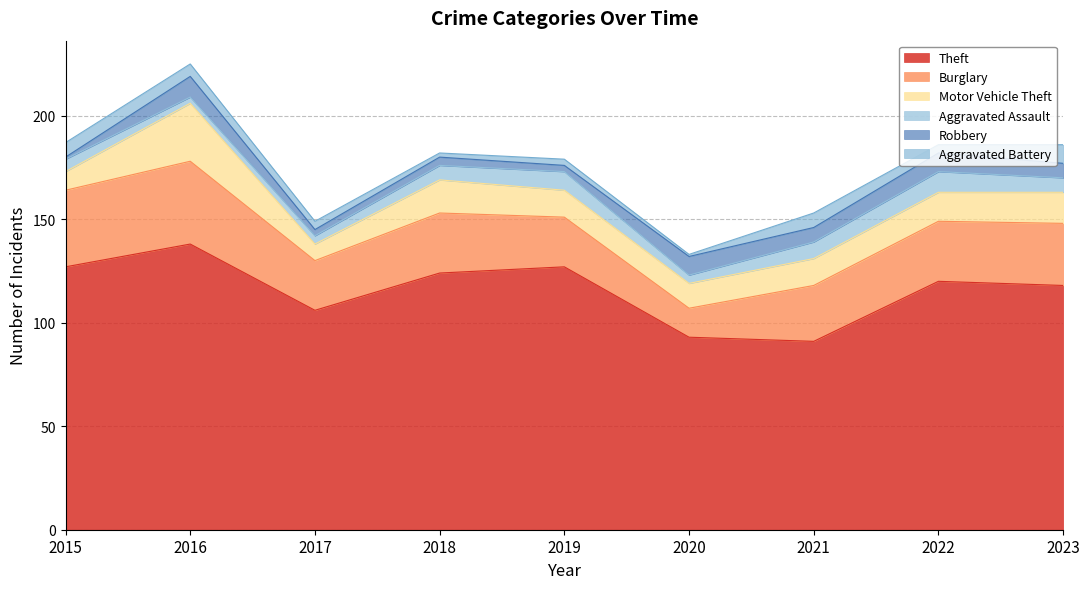

What is the minimum value for Robbery?

1